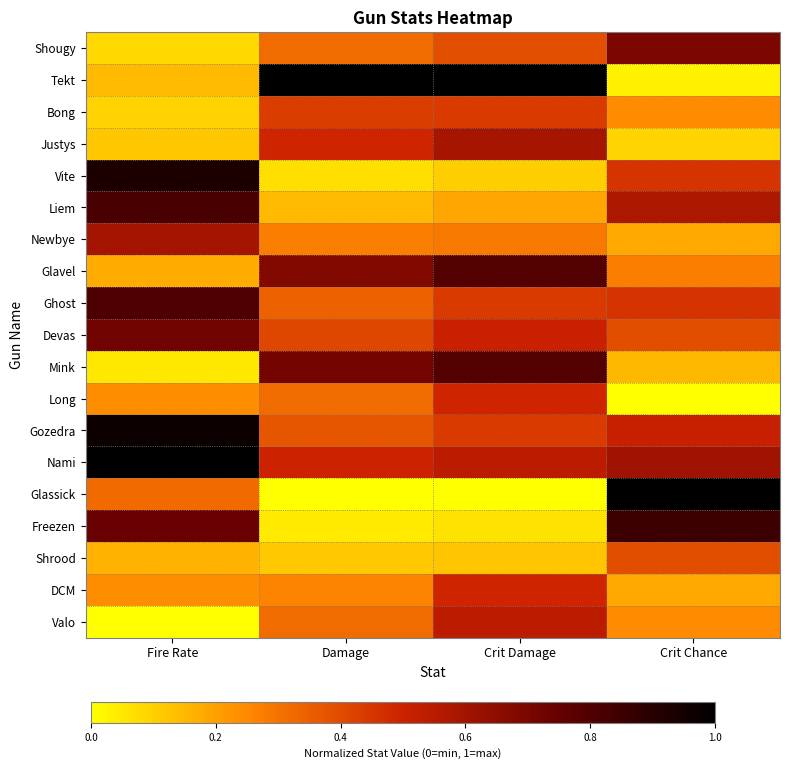

Which label corresponds to the smallest value in the chart?

Crit Chance